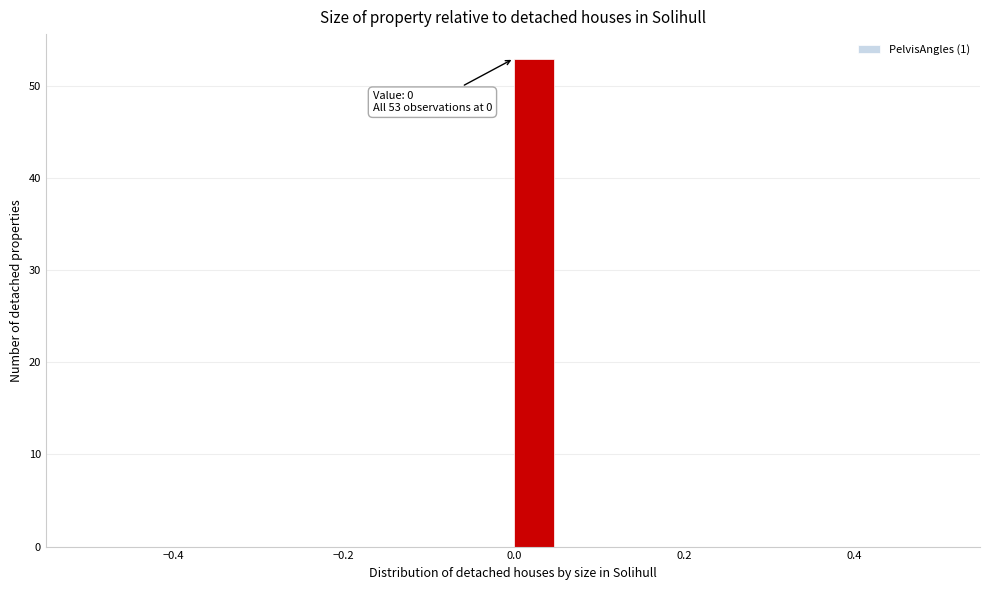

Read against the x-axis, roughly where is the centre of the tallest bar?

0.02